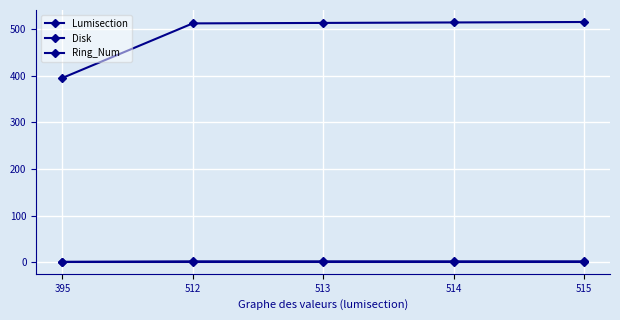

What is the sum of all Ring_Num values?

5